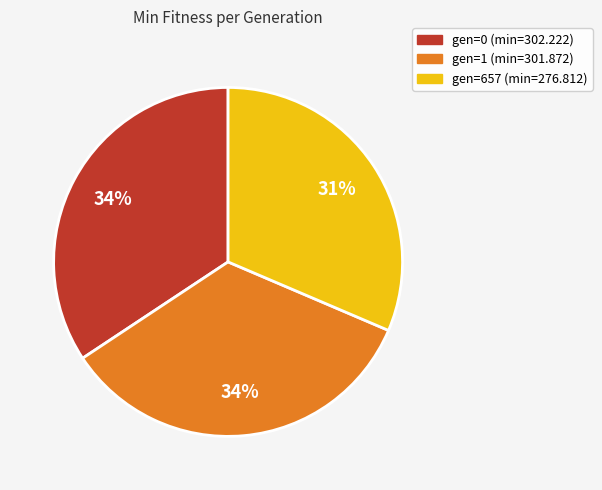

What is the smallest slice in the pie chart?

gen=657 (min=276.812)